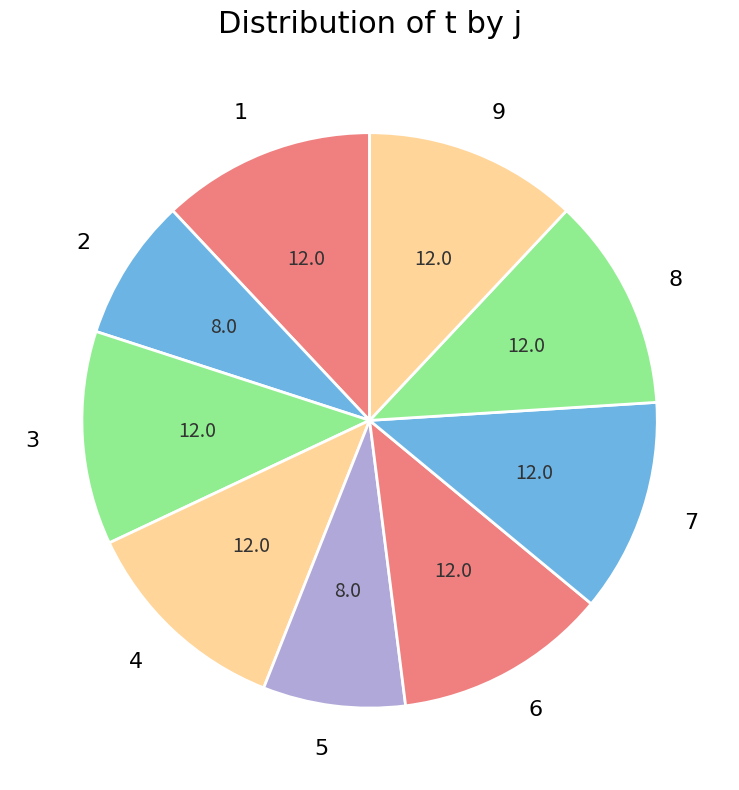

Count the number of slices in the pie.

9